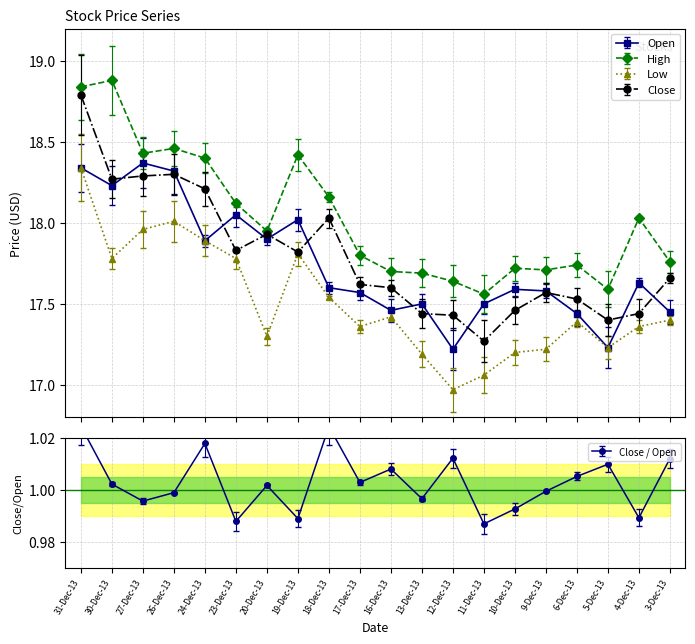

Reading left to right, transcribe all the data shown in this chart.

Open: 18.3	18.2	18.4	18.3	17.9	18.1	17.9	18.0	17.6	17.6	17.5	17.5	17.2	17.5	17.6	17.6	17.4	17.2	17.6	17.4
High: 18.8	18.9	18.4	18.5	18.4	18.1	17.9	18.4	18.2	17.8	17.7	17.7	17.6	17.6	17.7	17.7	17.7	17.6	18.0	17.8
Low: 18.3	17.8	18.0	18.0	17.9	17.8	17.3	17.8	17.5	17.4	17.4	17.2	17.0	17.1	17.2	17.2	17.4	17.2	17.4	17.4
Close: 18.8	18.3	18.3	18.3	18.2	17.8	17.9	17.8	18.0	17.6	17.6	17.4	17.4	17.3	17.5	17.6	17.5	17.4	17.4	17.7